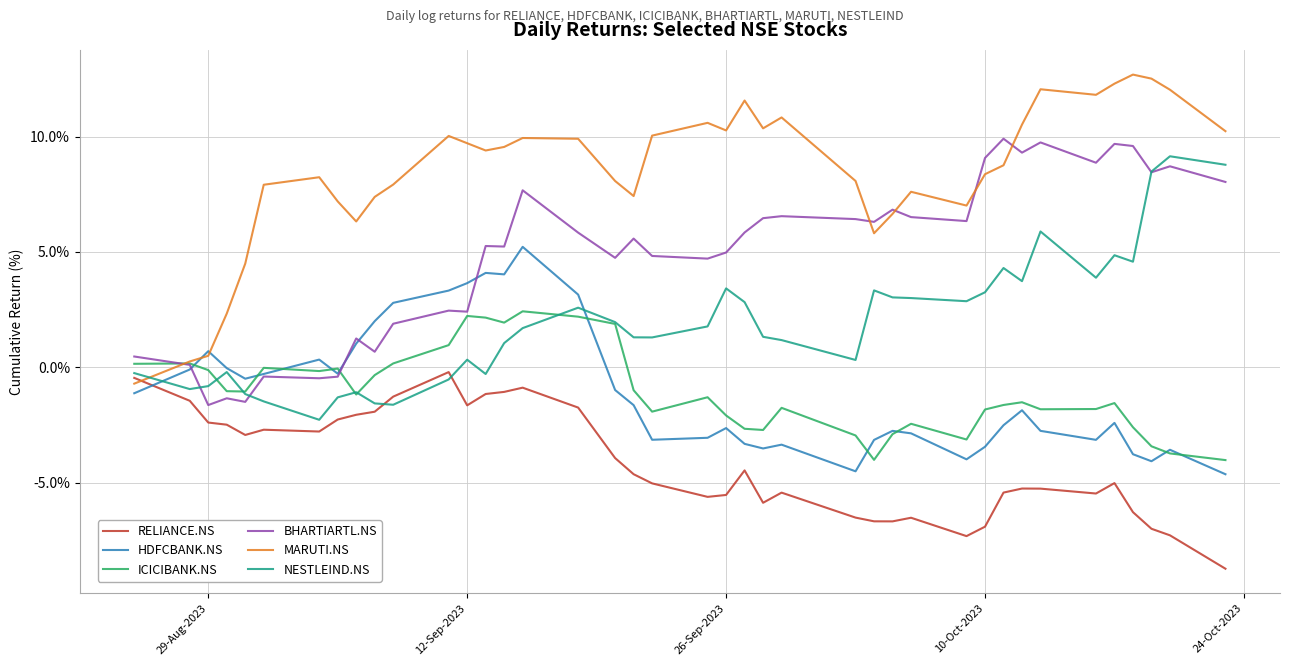

Which series has the widest spread of values?

MARUTI.NS